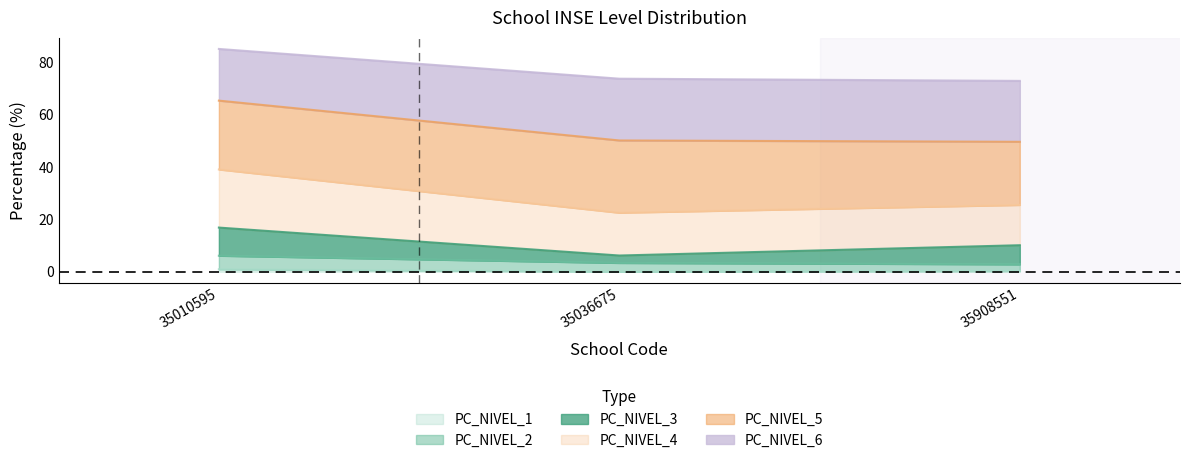

At which category is the sum across all series the highest?

35010595